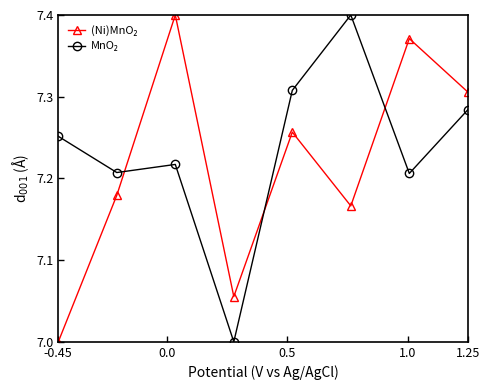

How many lines are shown in the chart?

2